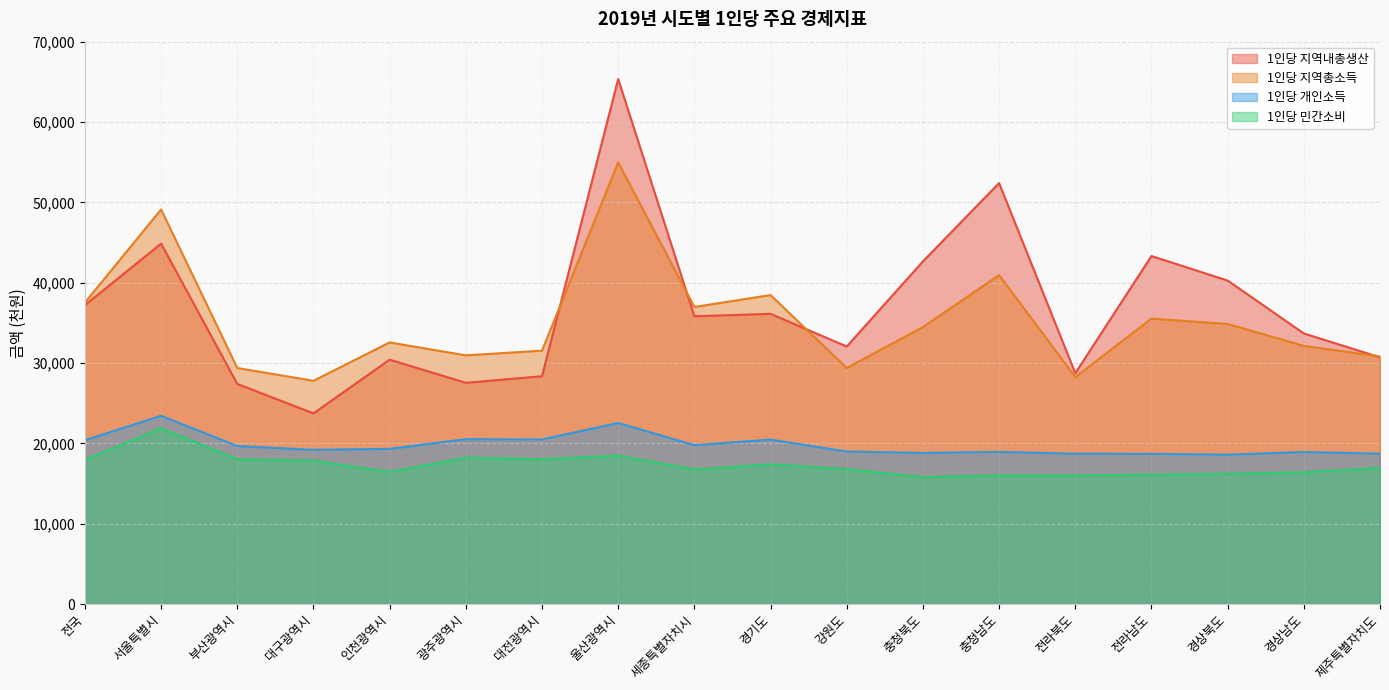

True or false: 1인당 지역내총생산 and 1인당 지역총소득 cross at least once.

True